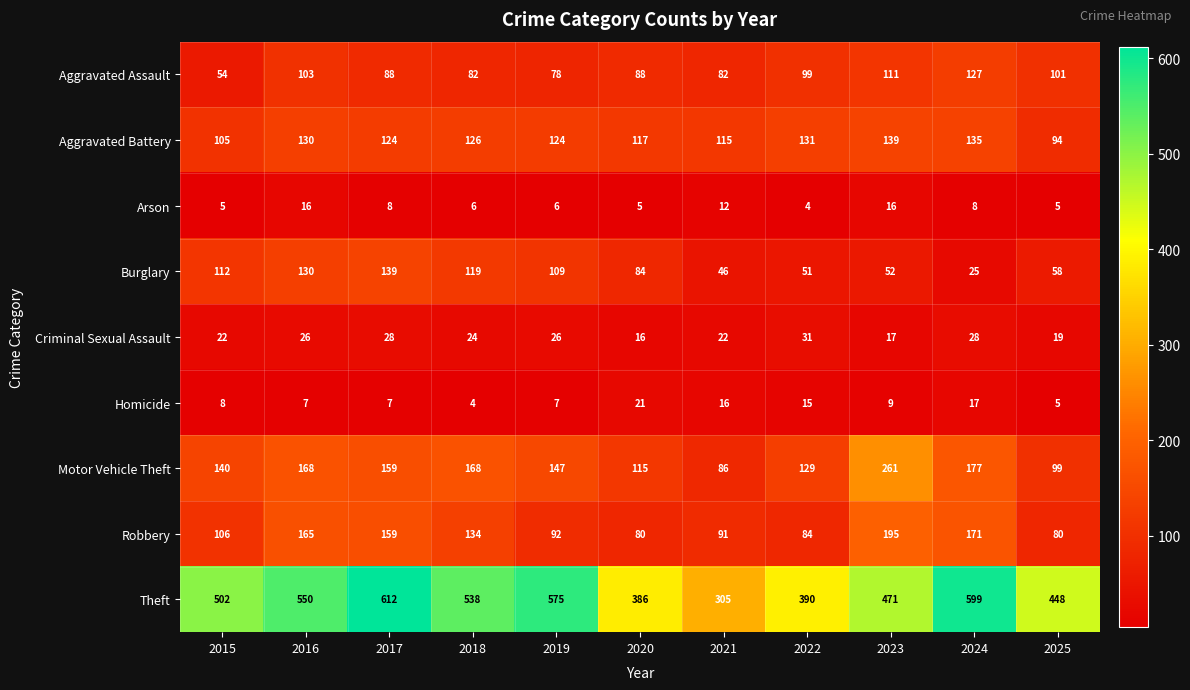

How many categories are shown in the chart?

11